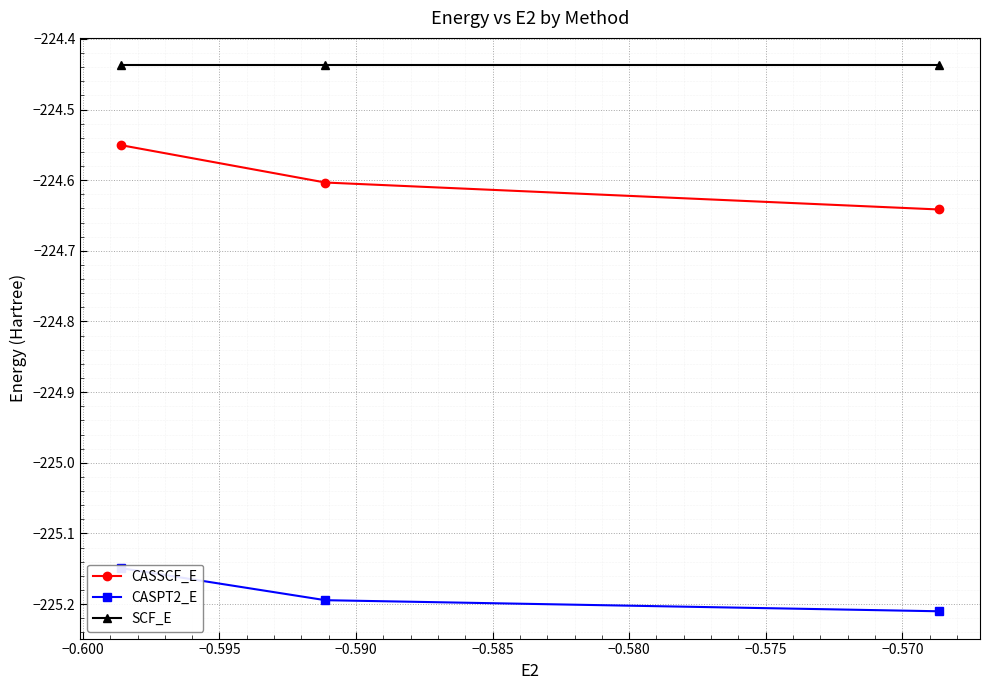

Which series has the largest total across all categories?

SCF_E